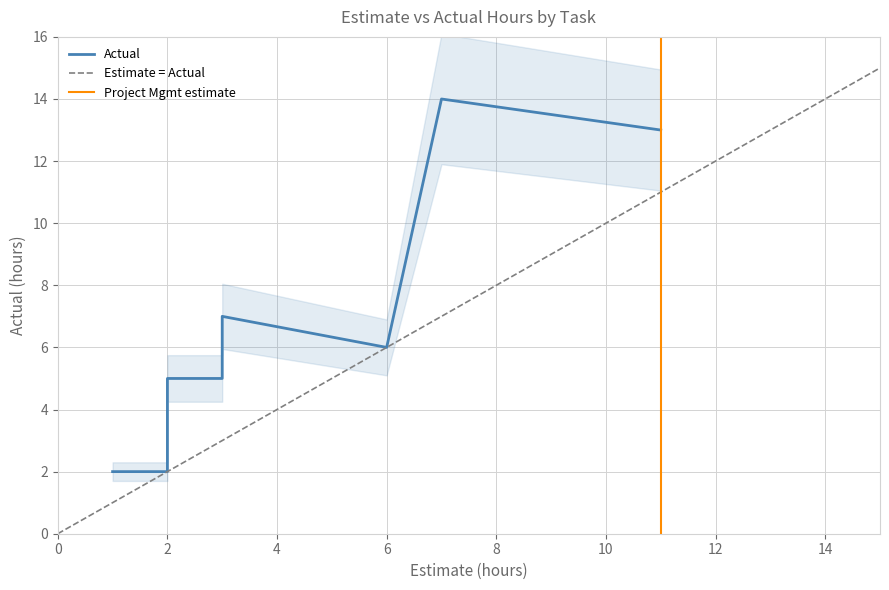

What is the difference between the maximum and second lowest values in the Estimate series?

9